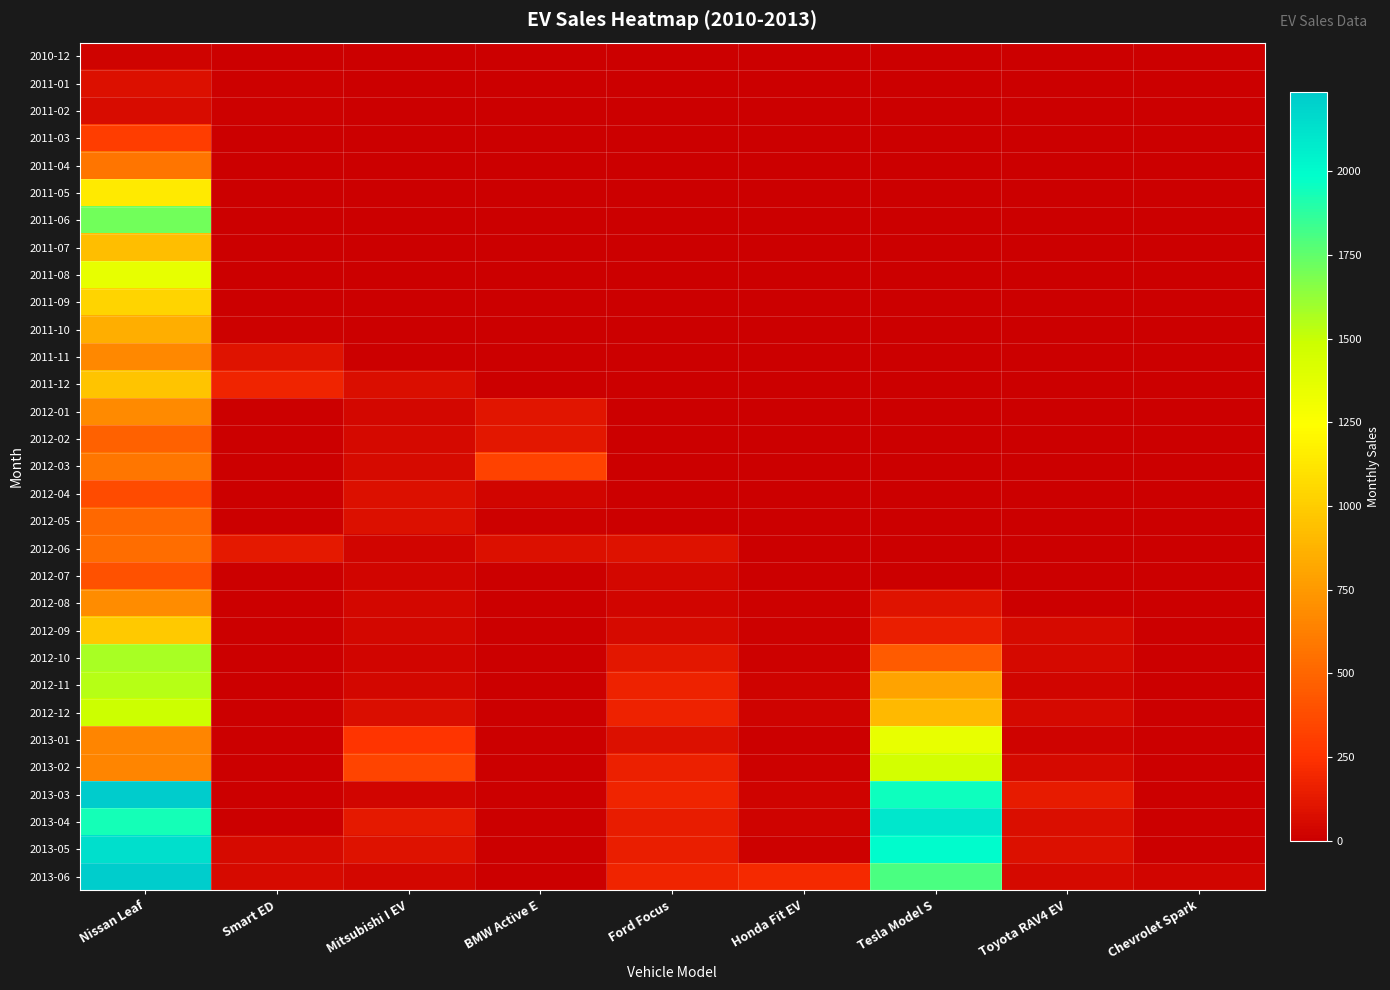

The 2010-12 series shows 13.3 at Nissan Leaf. True or false?

False